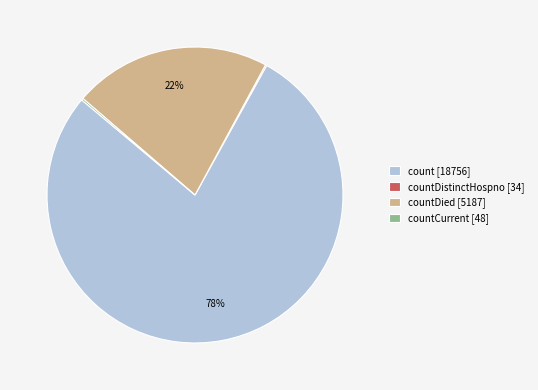

To the nearest percent, what is the average slice percentage?

25%